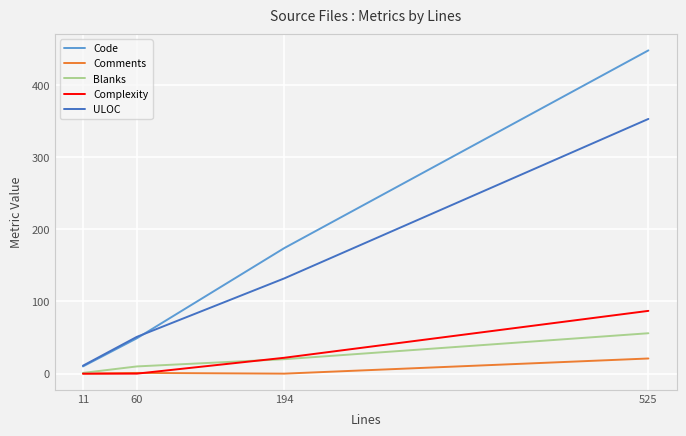

Which series has the widest spread of values?

Code